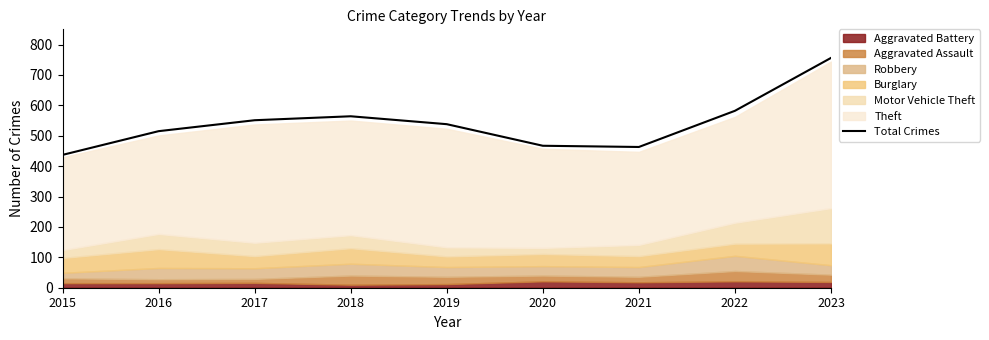

Rank the categories by value from lowest to highest.

2015, 2021, 2020, 2016, 2019, 2017, 2018, 2022, 2023